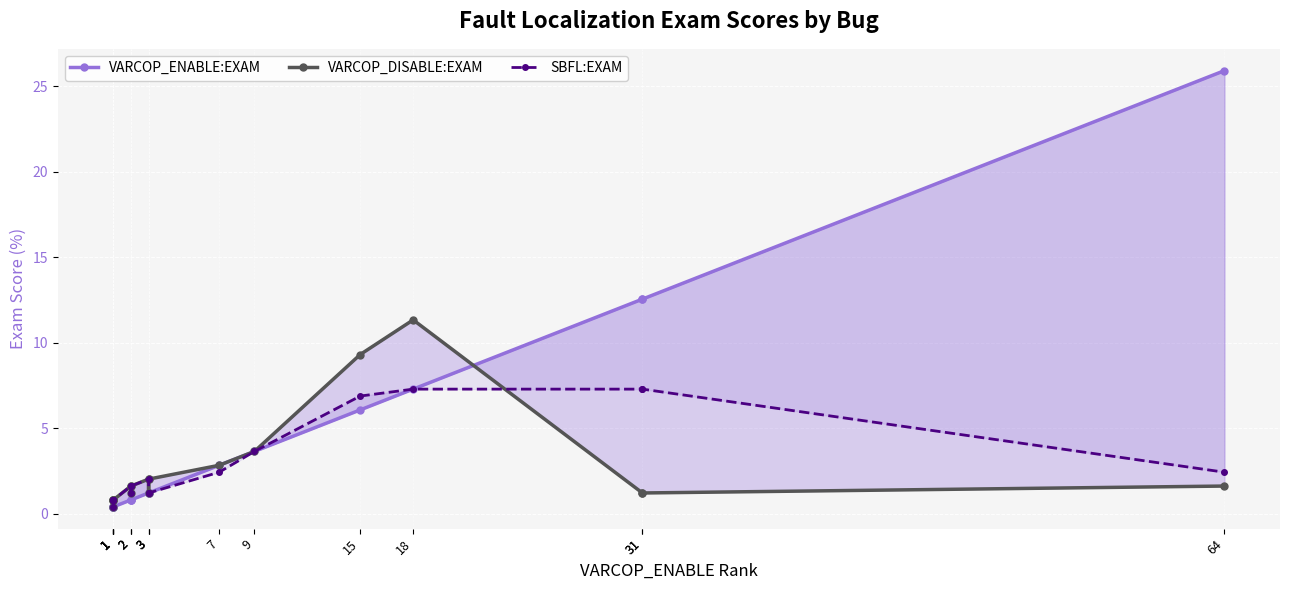

What is the lowest value of the SBFL:EXAM series?

0.4